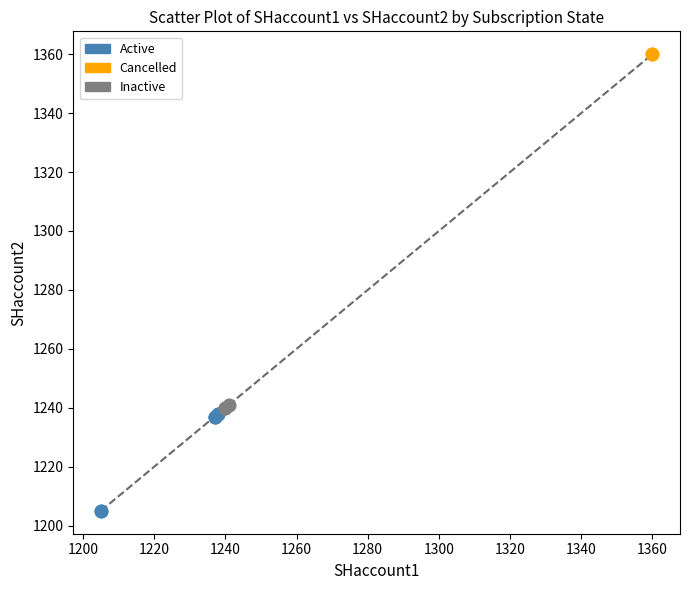

Which series reaches the maximum Y coordinate?

Cancelled